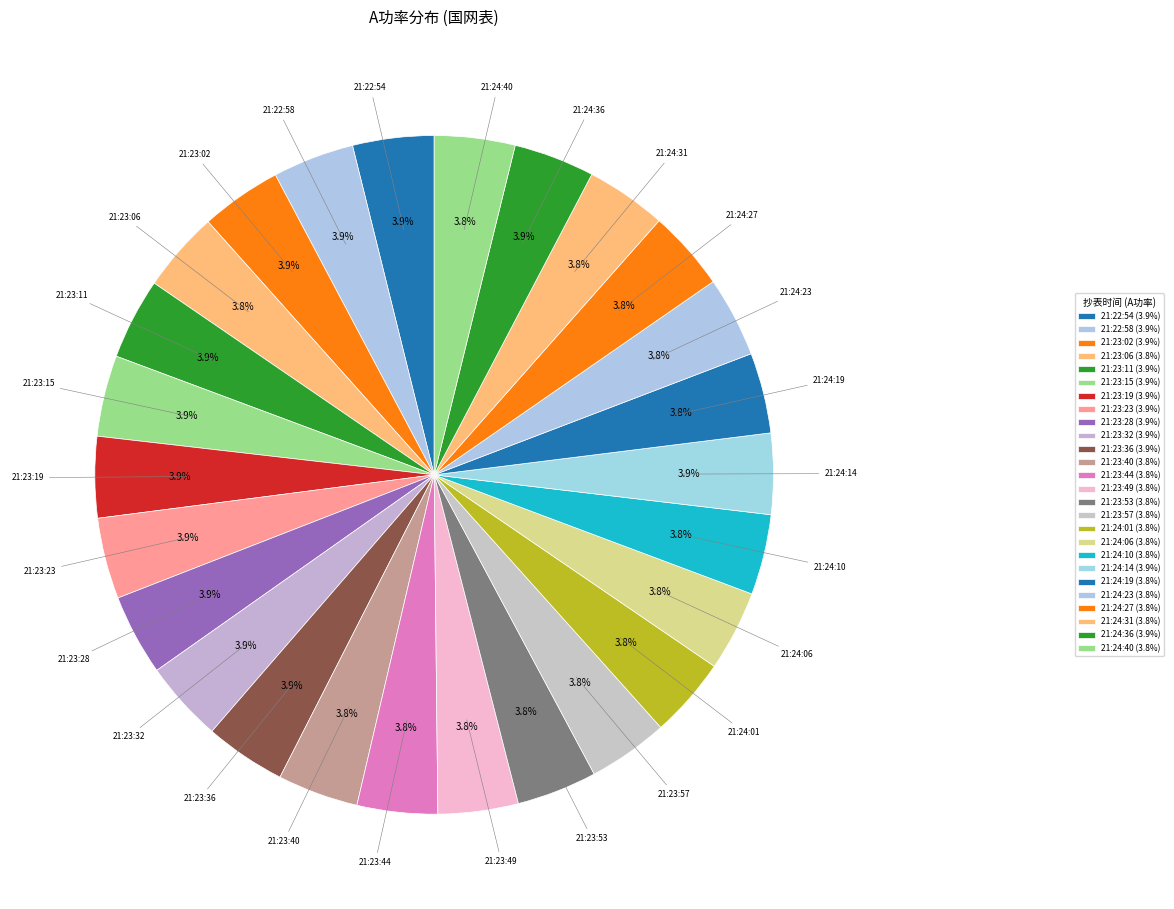

How many segments does this pie chart have?

26